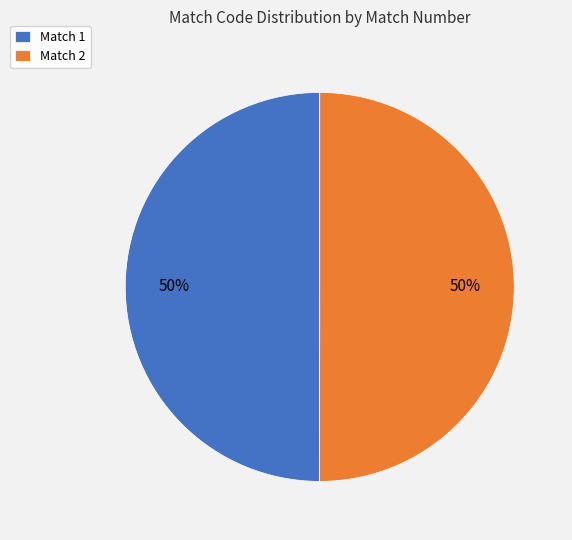

What is the ratio of the value at Match 2 to the value at Match 1?

1.0